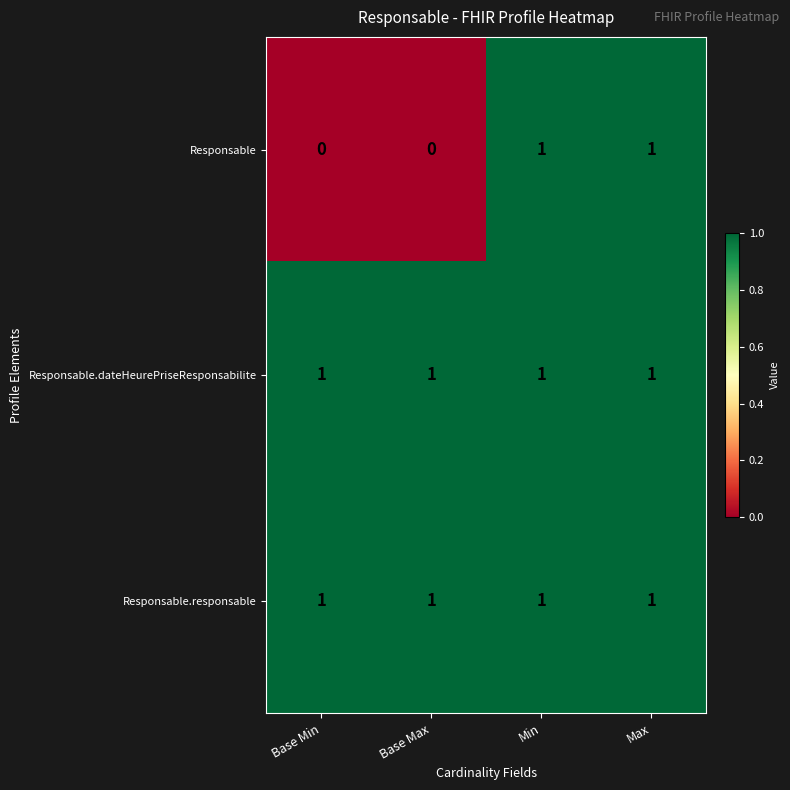

What is the total value across all series at Max?

3